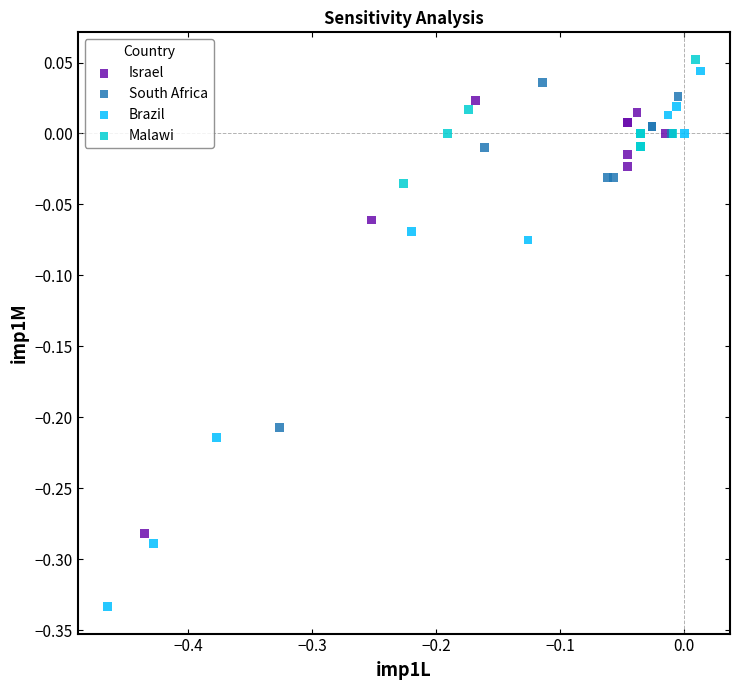

What are all the series names shown in the legend?

Israel, South Africa, Brazil, Malawi